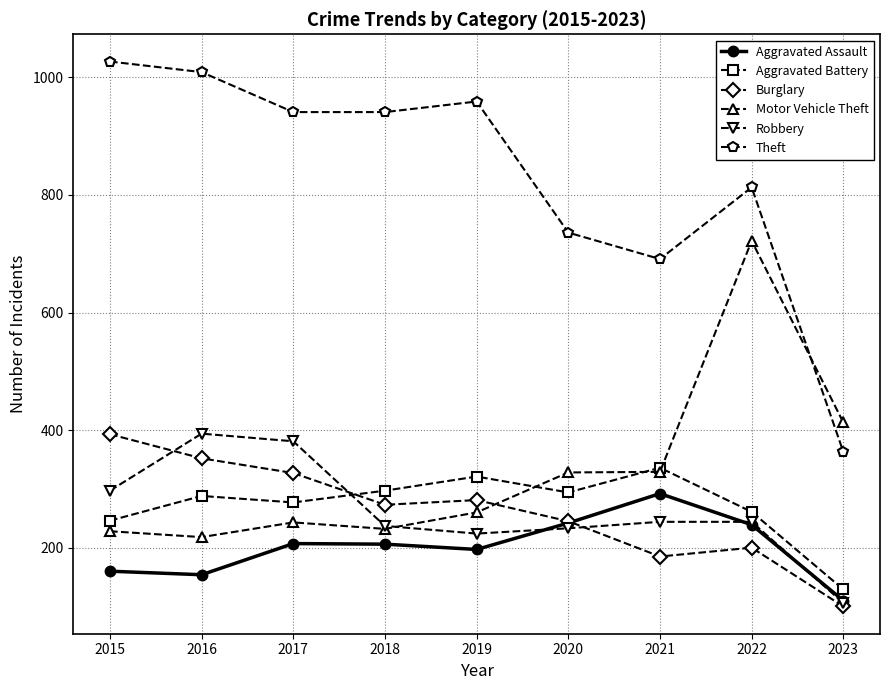

What is the value of the Theft point at the 5th from the left?

959